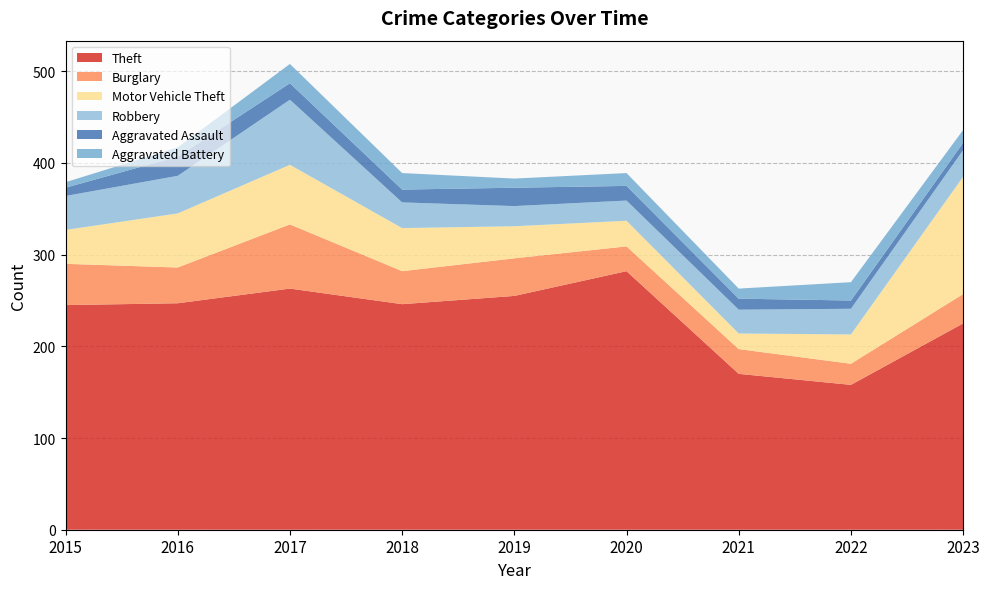

Reading right to left, what are all the values shown in this chart?

Theft: 225	158	170	282	255	246	263	247	245
Burglary: 32	23	27	27	41	36	70	39	45
Motor Vehicle Theft: 128	32	17	28	35	47	65	59	37
Robbery: 29	28	26	22	22	28	71	41	37
Aggravated Assault: 8	9	12	16	20	14	18	21	9
Aggravated Battery: 14	20	11	14	10	18	21	10	6